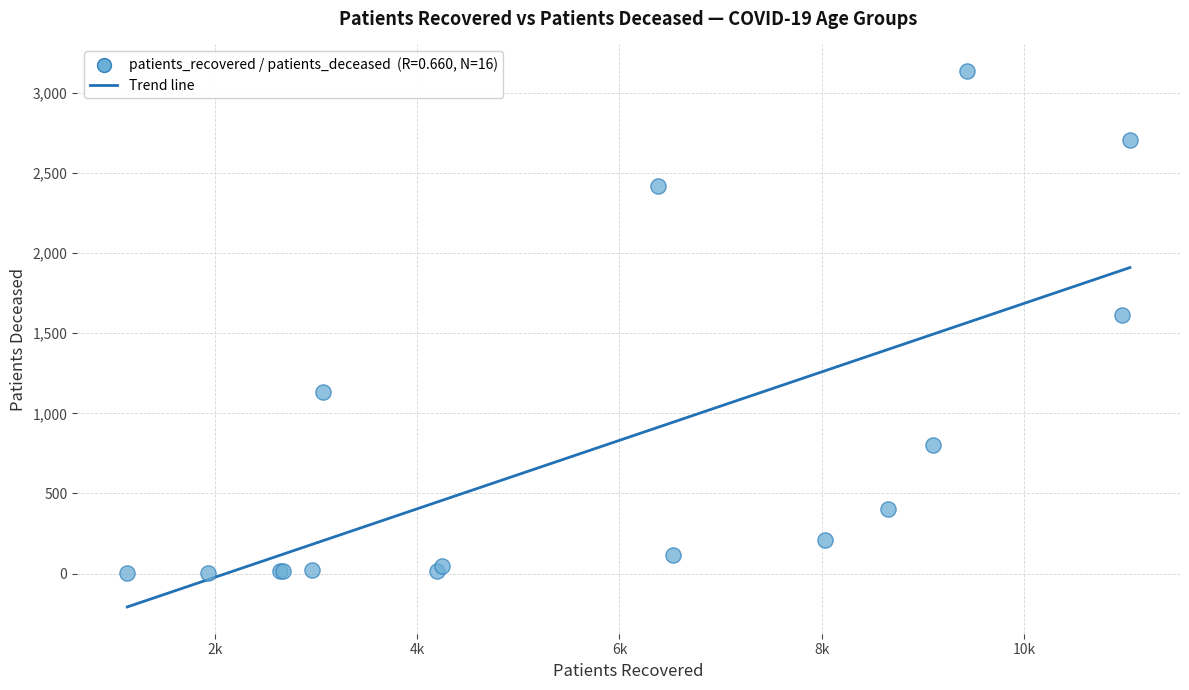

What Y value in the scatter plot is closest to 1568?

1614